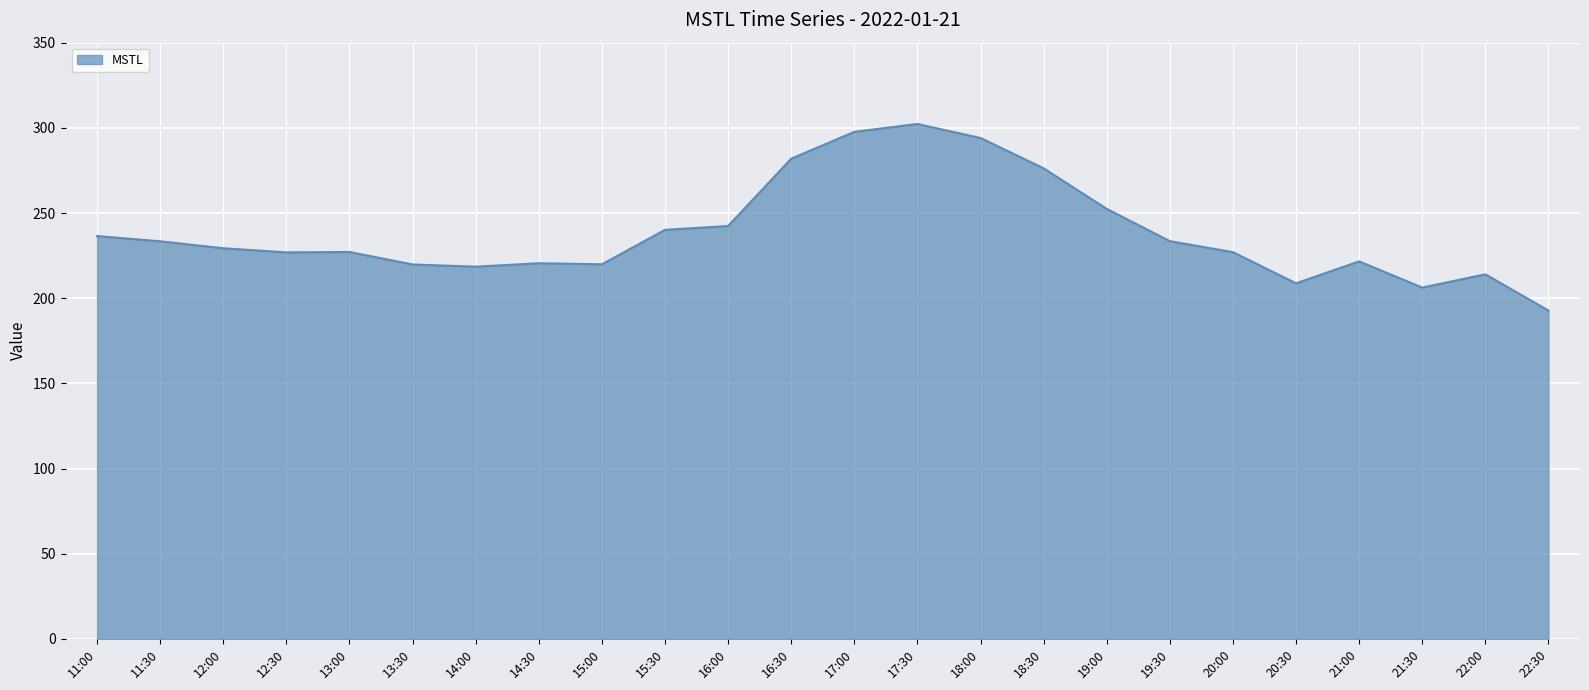

Which label corresponds to the largest value in the chart?

17:30